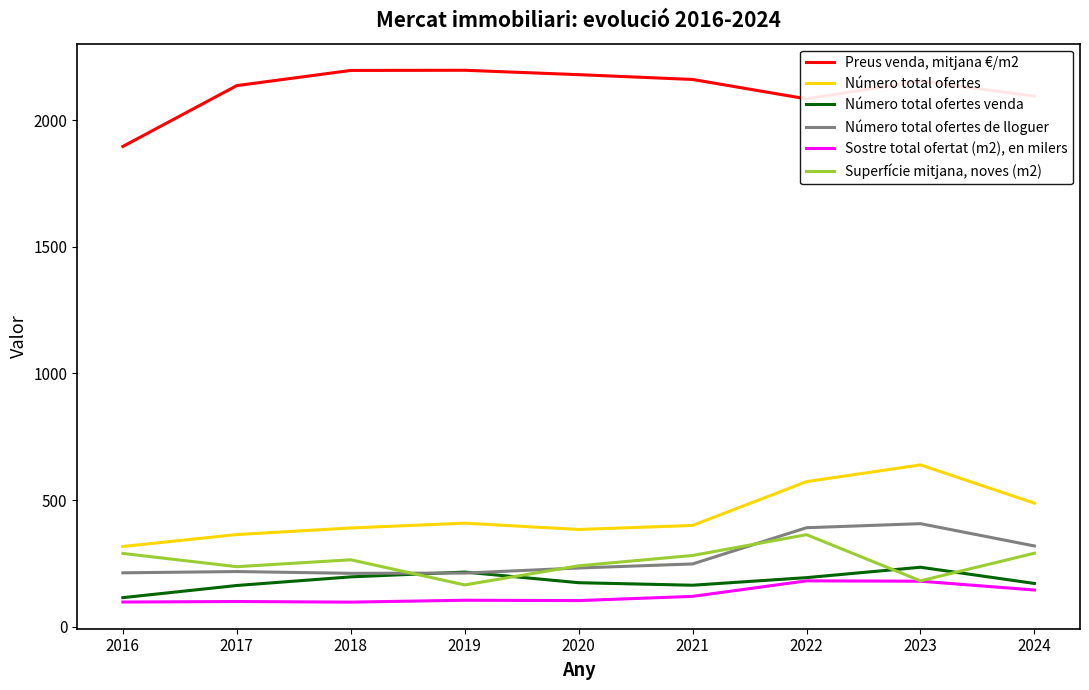

Is the value of Número total ofertes venda at 2023 greater than the value of Número total ofertes at 2022?

No